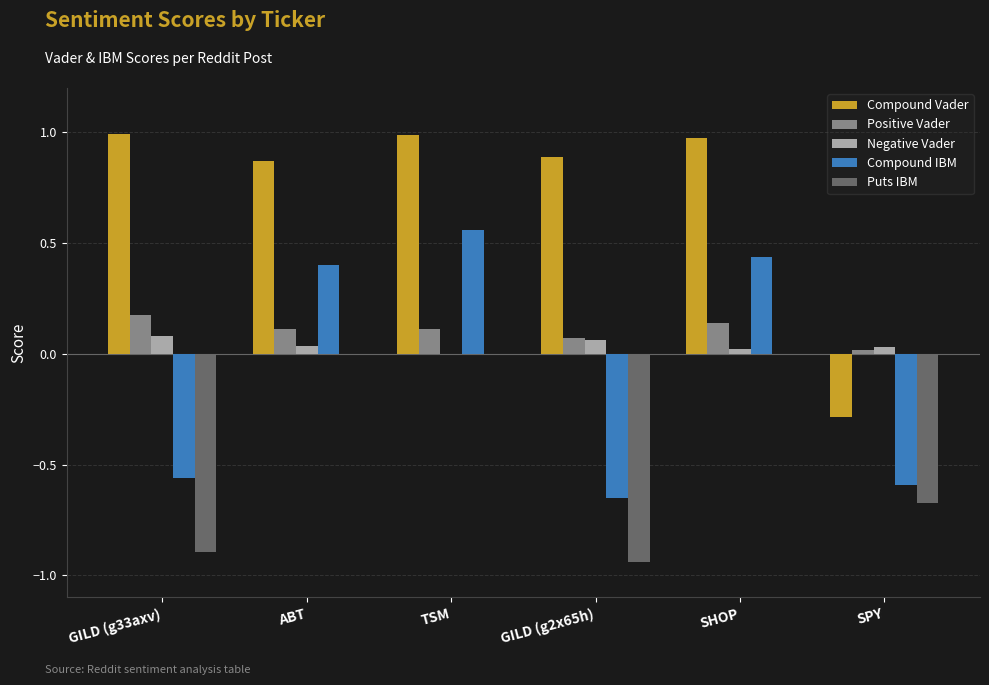

How many data points in Compound Vader are above 0?

5